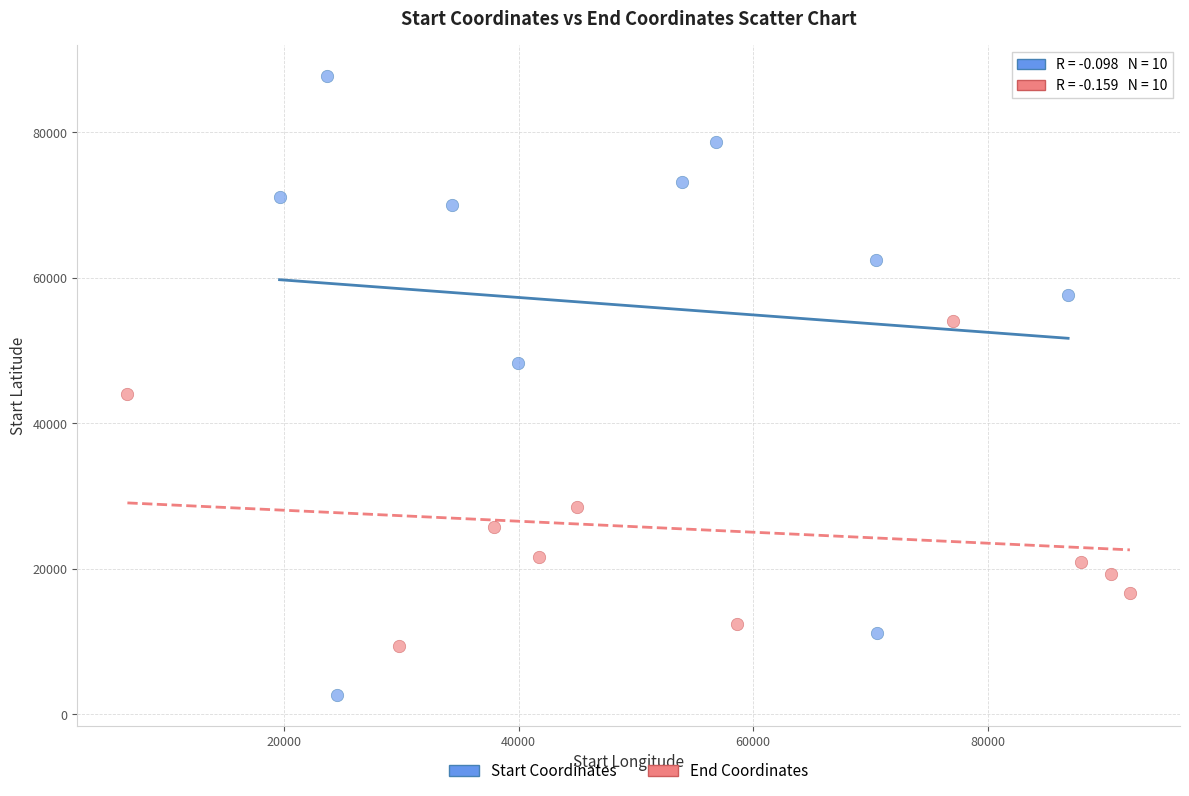

Which series contains the highest Y value?

Start Coordinates